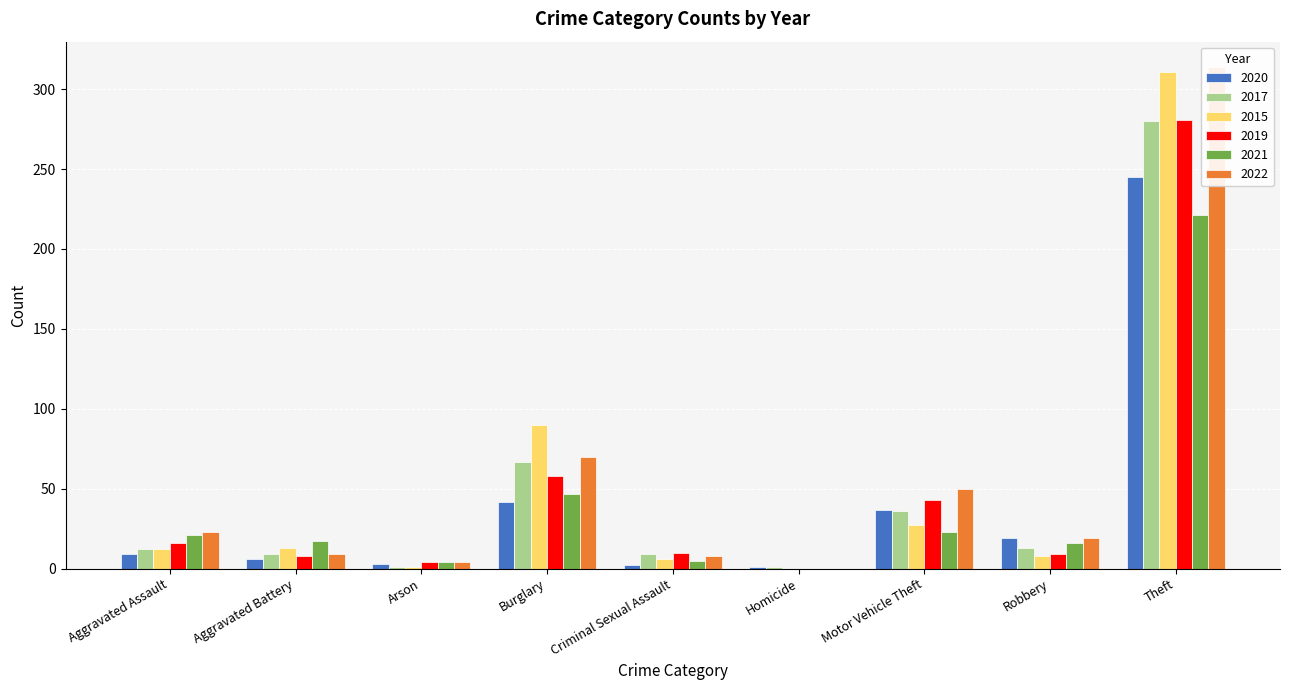

True or false: 2021 has a value of 1 at Criminal Sexual Assault.

False